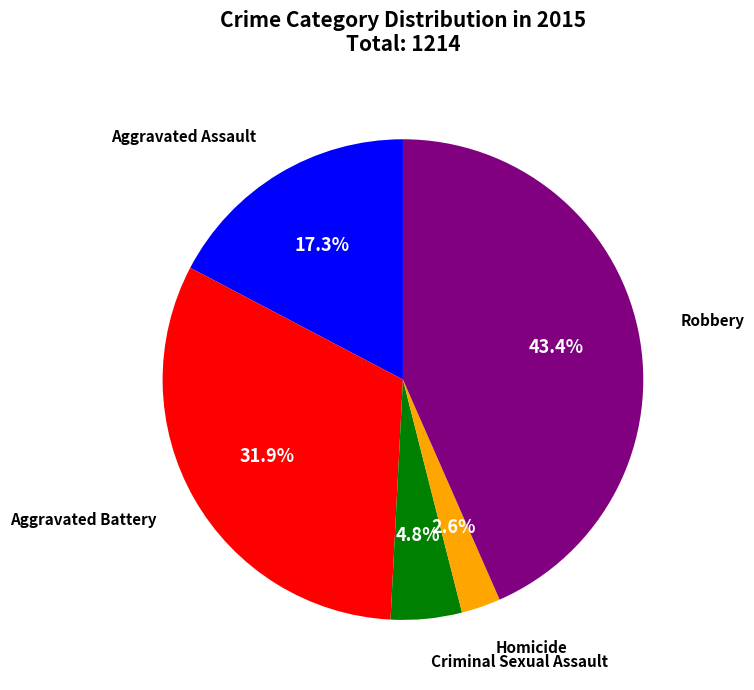

Does any single category account for the majority?

No